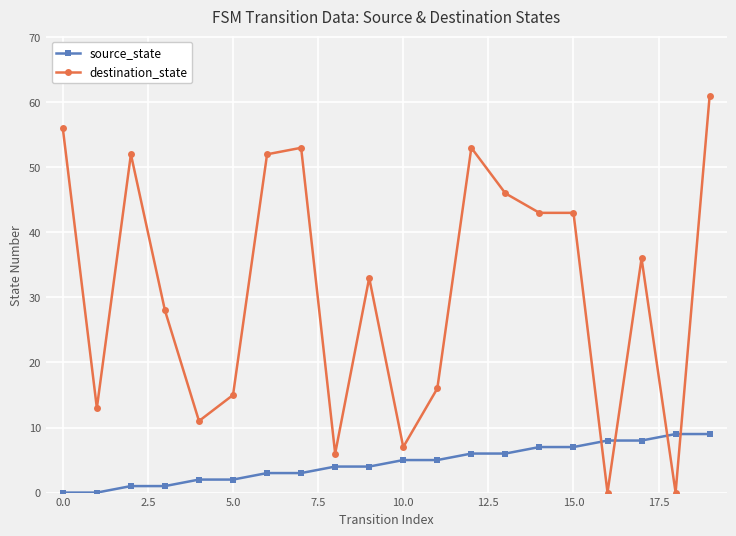

What is the difference between the maximum and minimum values in the destination_state series?

61